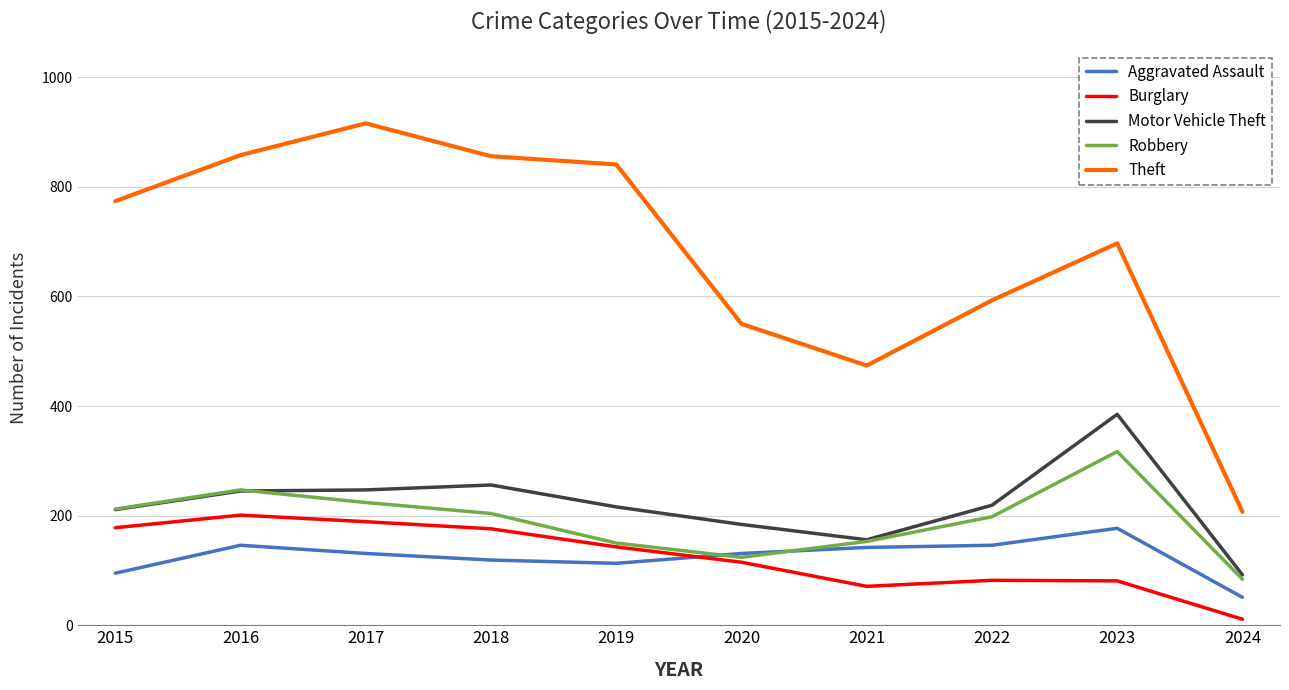

True or false: Theft and Burglary intersect in this chart.

False